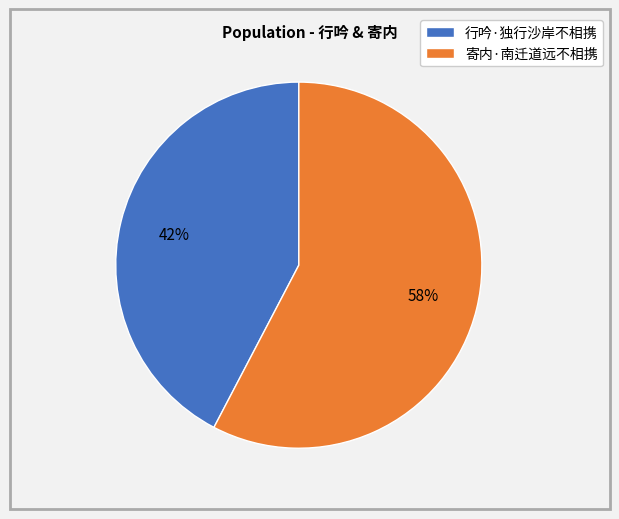

Which slice is the largest?

寄内·南迁道远不相携